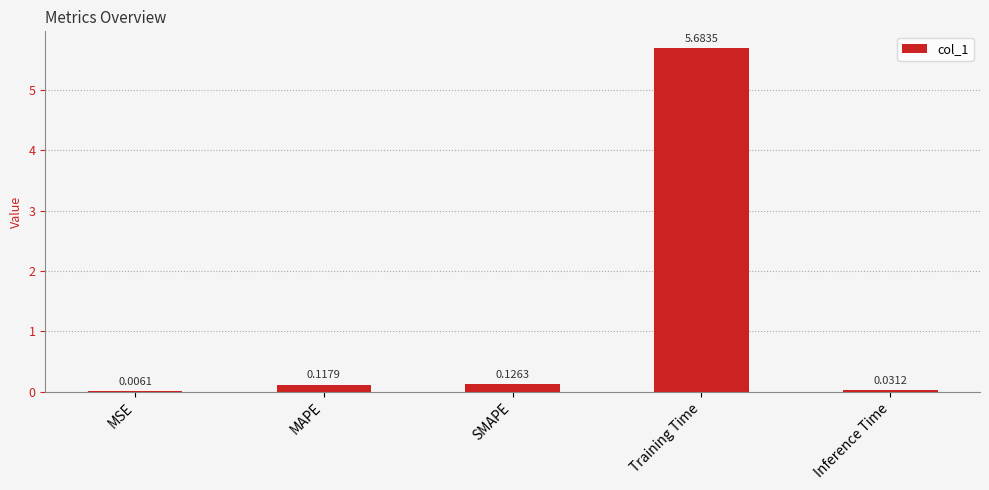

Which label corresponds to the largest value in the chart?

Training Time